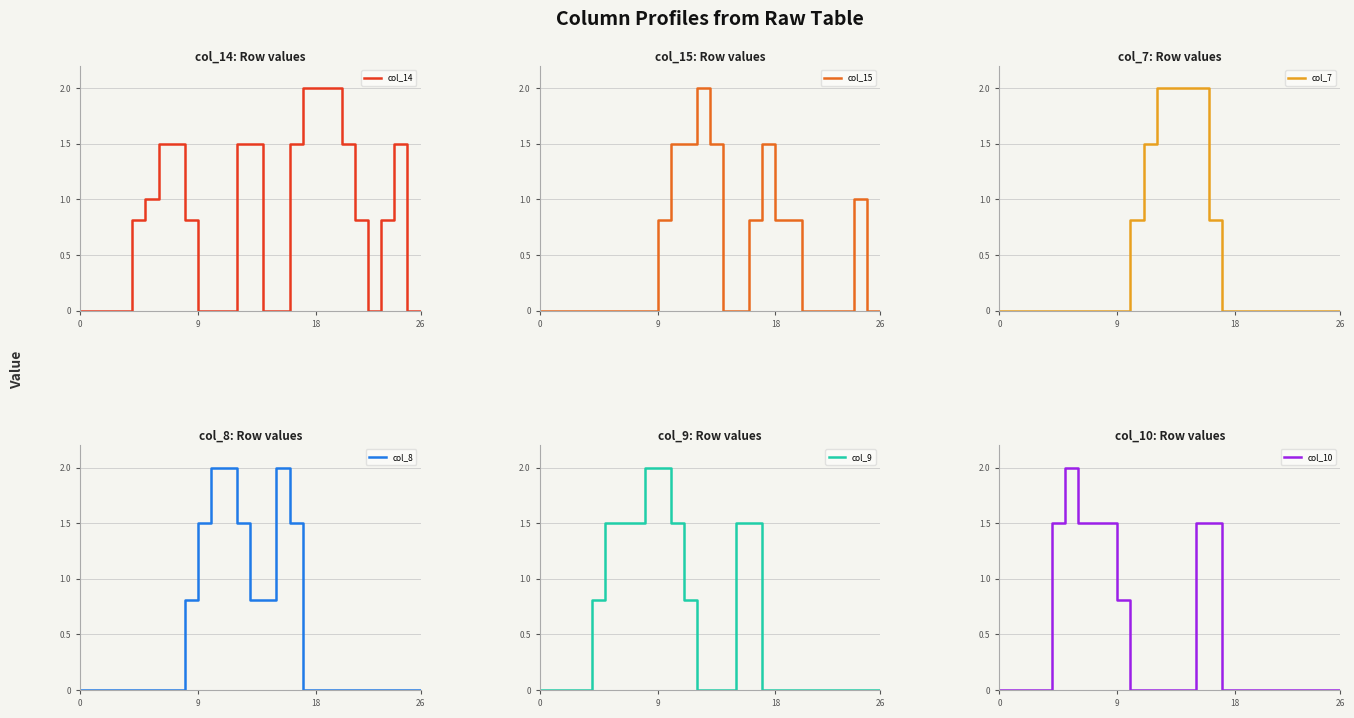

What is the value of the col_15 point at the 12th from the left?

1.5